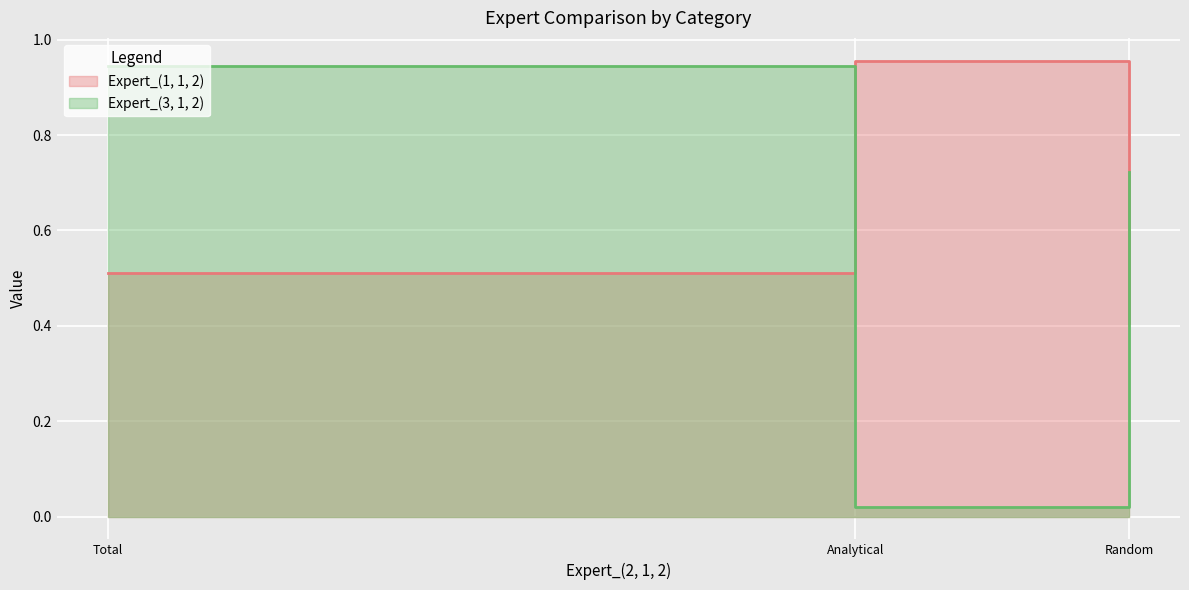

Which has a higher value, Analytical or Random?

Analytical